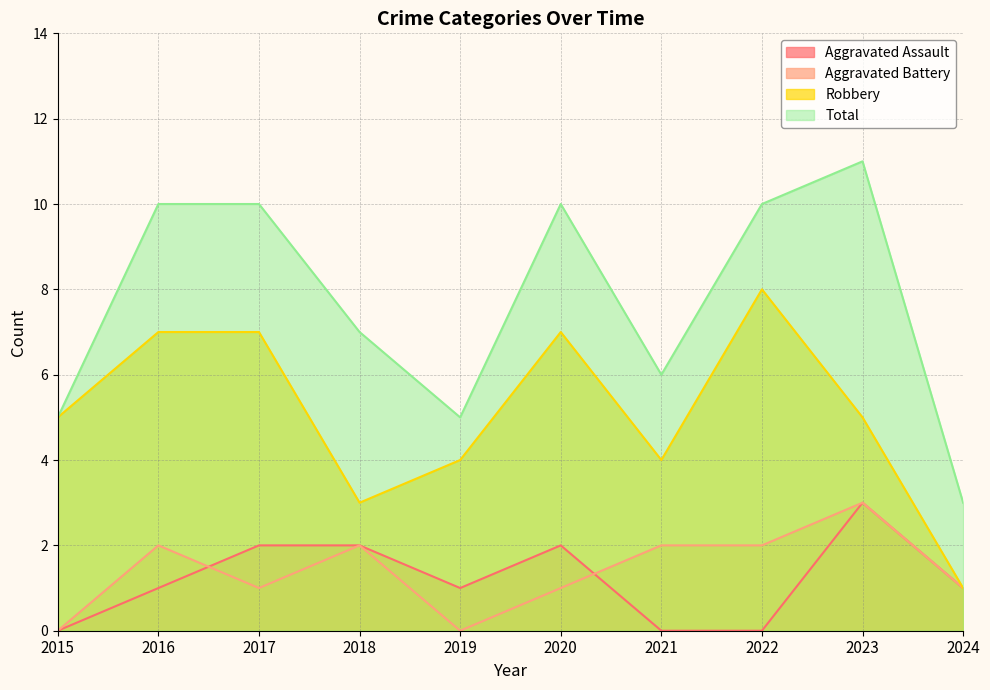

True or false: Aggravated Battery has a value of 0 at 2015.

True